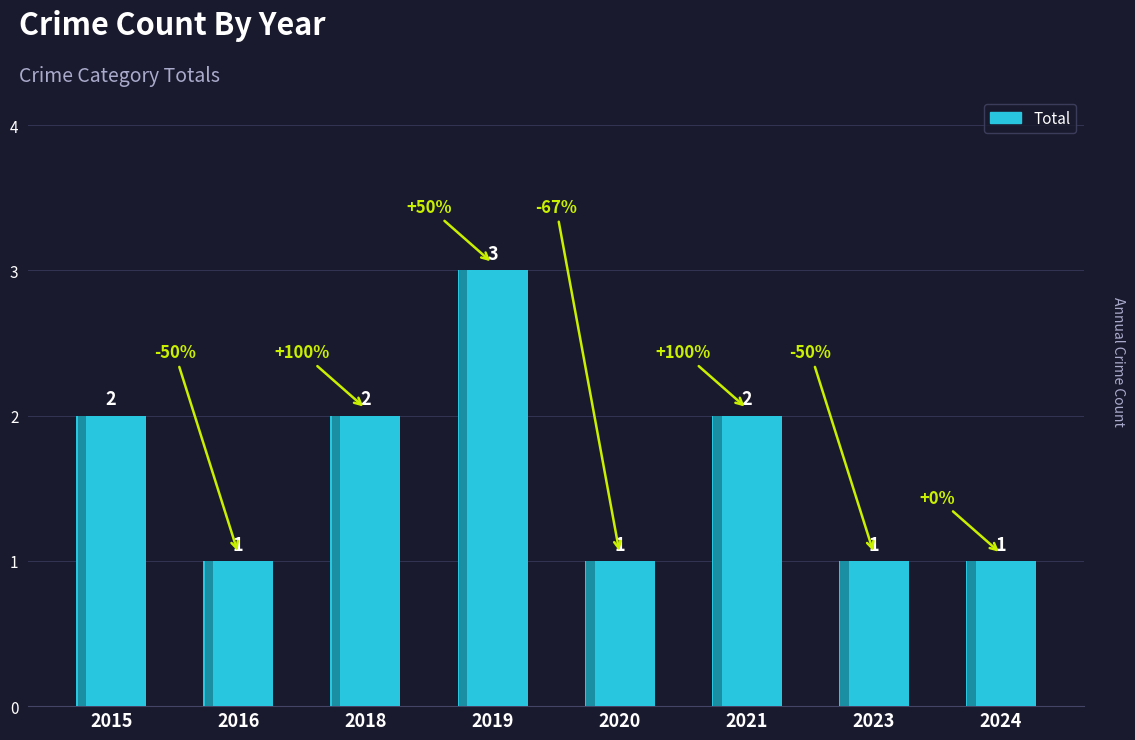

Which has a higher value, 2020 or 2016?

2020